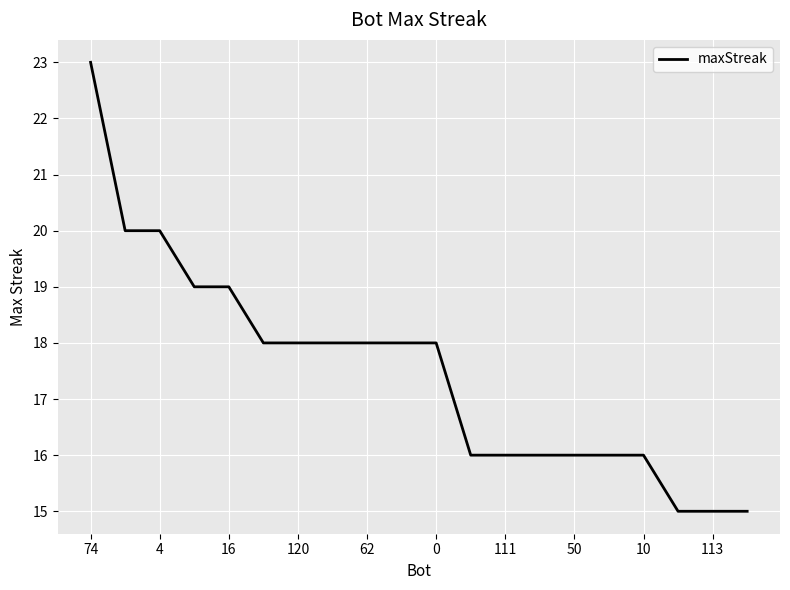

How many lines are shown in the chart?

1